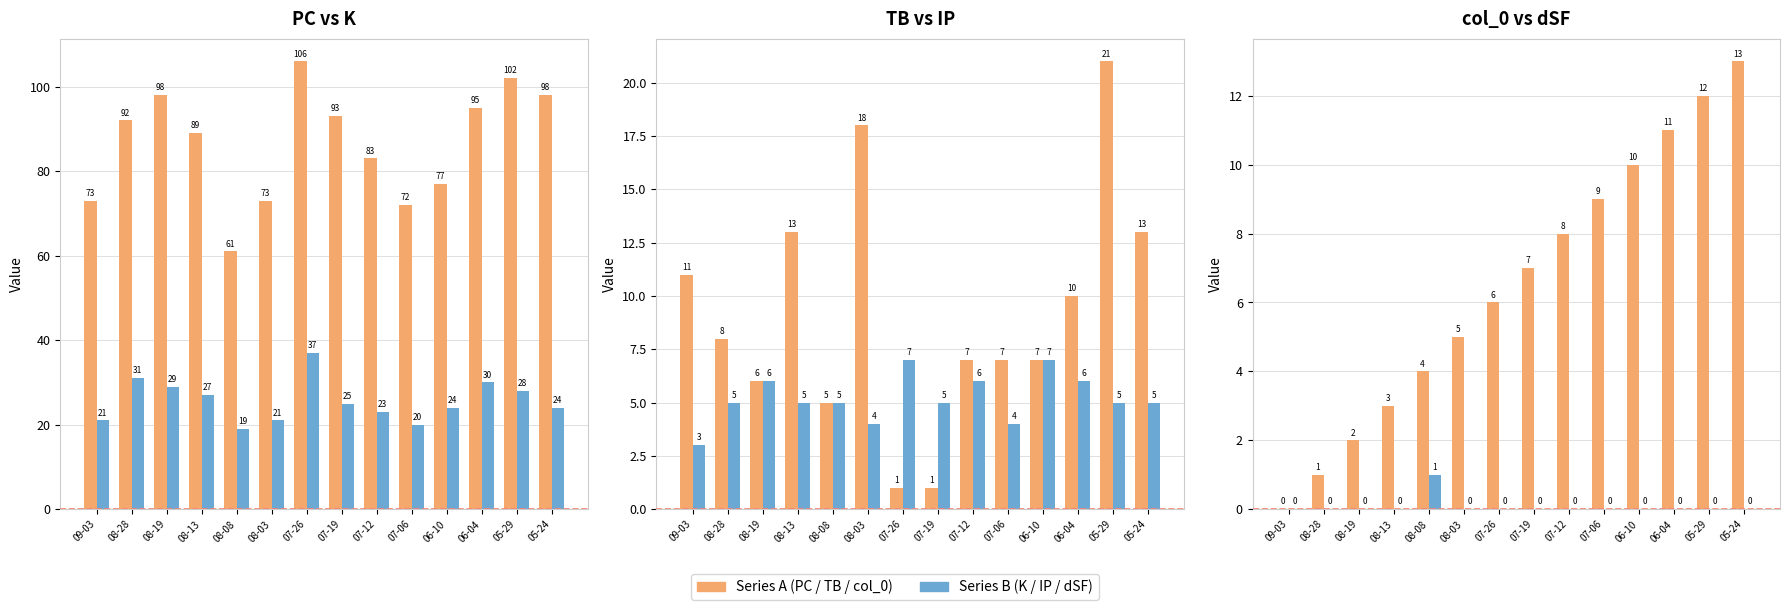

How many values in col_0 are above zero?

13